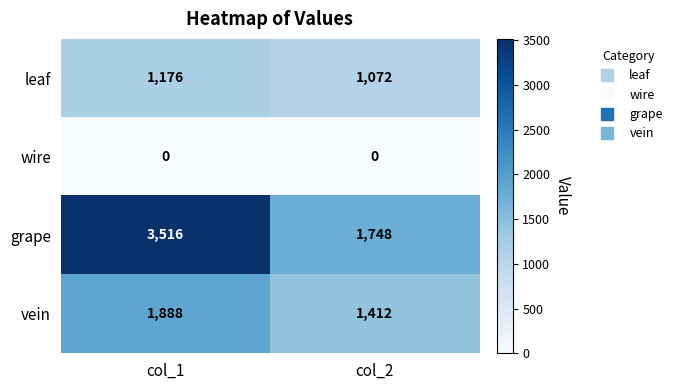

What is the maximum value shown in the chart?

3516